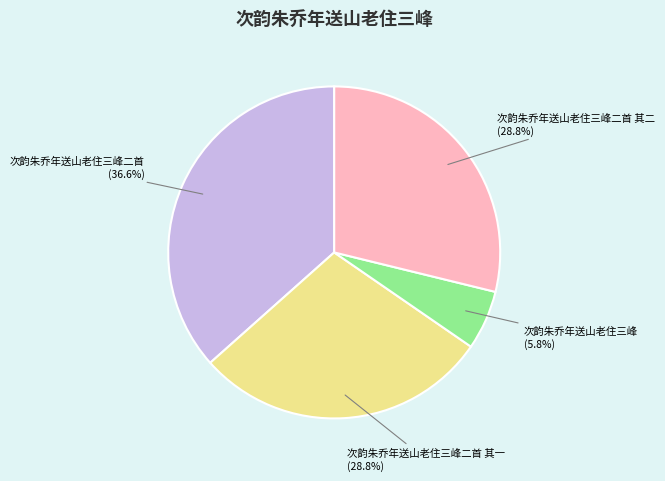

Does 次韵朱乔年送山老住三峰二首 其一 (28.8%) account for over 50% of the chart?

No